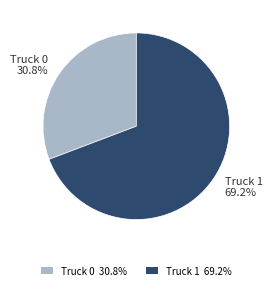

What percentage is the Truck 1 slice, to the nearest percent?

69%